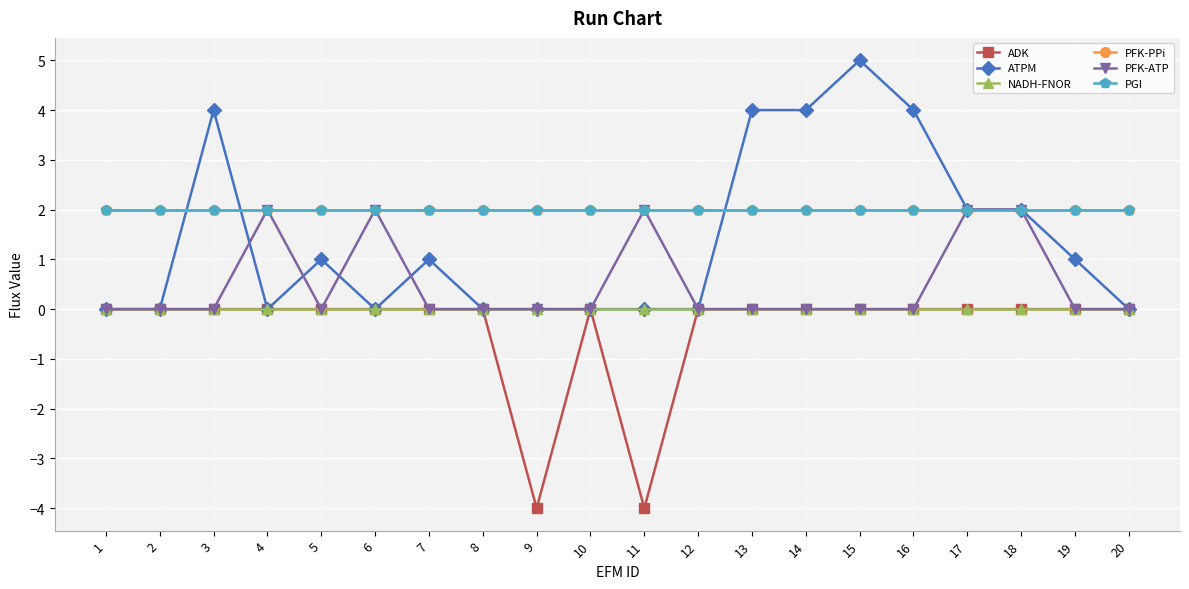

Which category has the lowest value across all series?

9